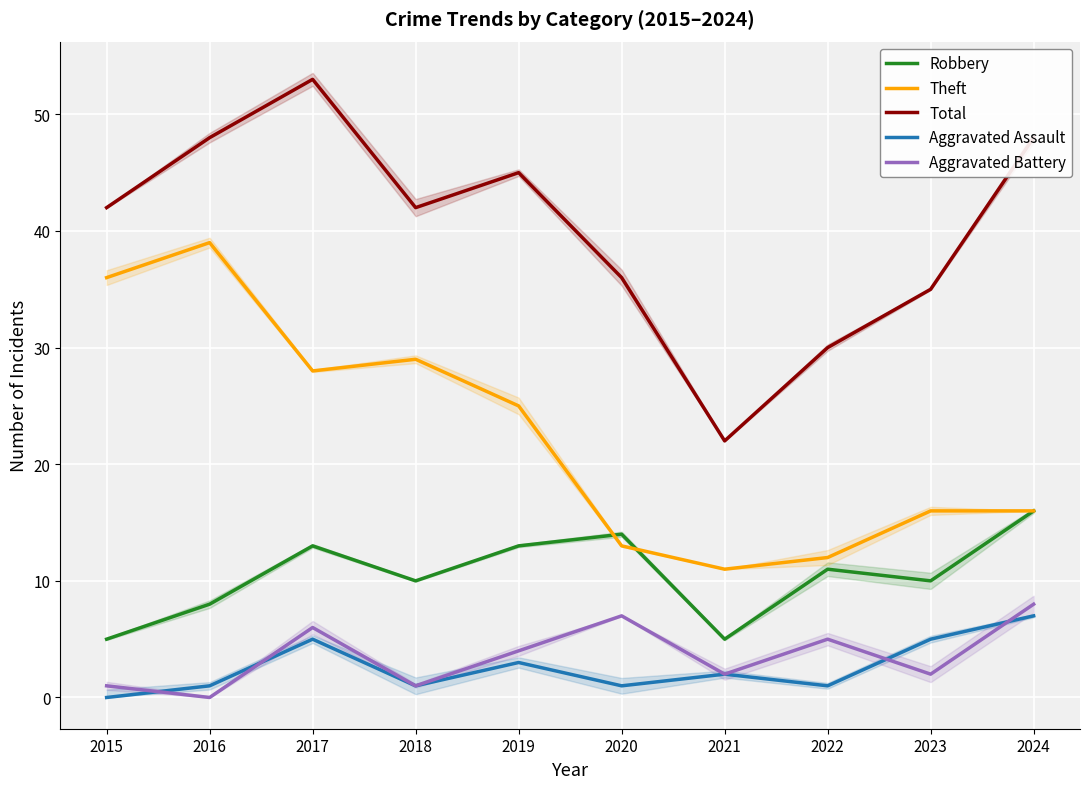

Reading left to right, list all the values displayed in this chart.

Robbery: 5	8	13	10	13	14	5	11	10	16
Theft: 36	39	28	29	25	13	11	12	16	16
Total: 42	48	53	42	45	36	22	30	35	48
Aggravated Assault: 0	1	5	1	3	1	2	1	5	7
Aggravated Battery: 1	0	6	1	4	7	2	5	2	8